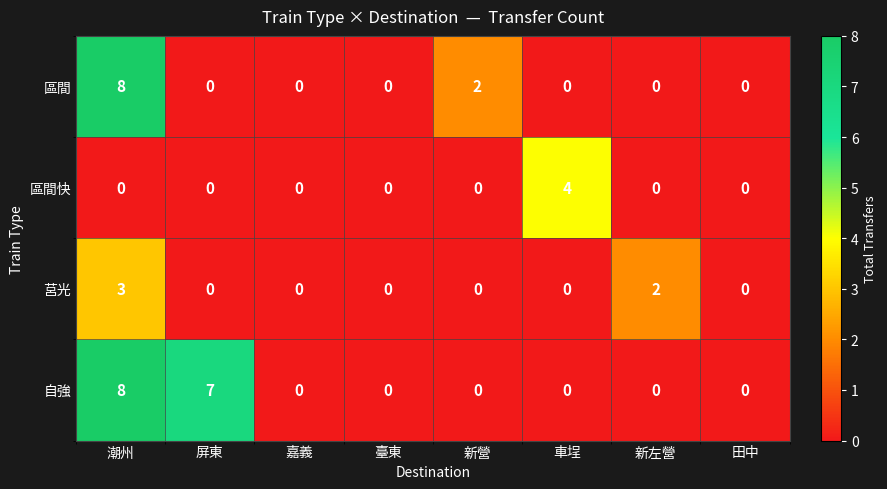

What is the maximum value for 區間?

8